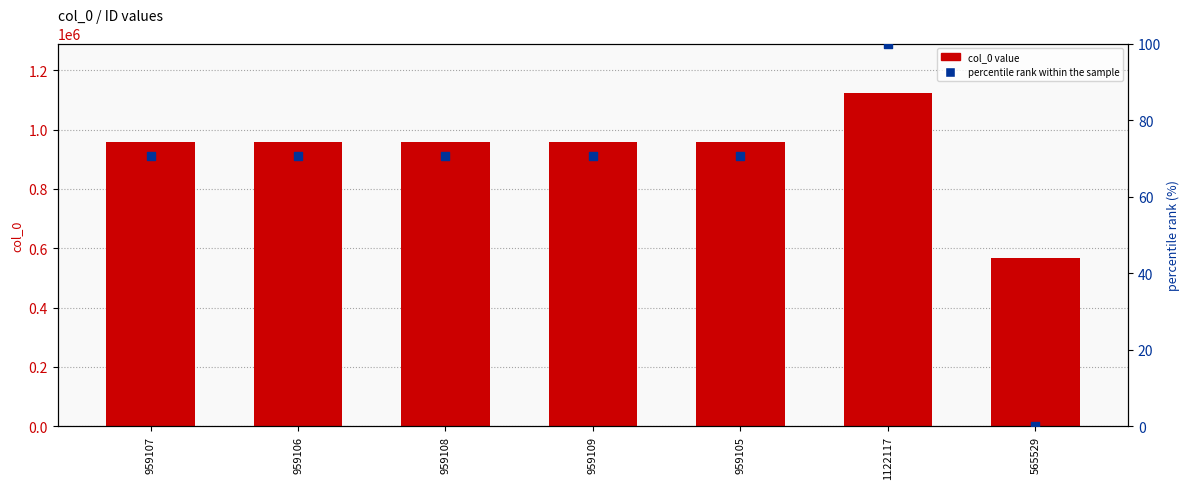

Which series reaches the maximum Y coordinate?

col_0 value